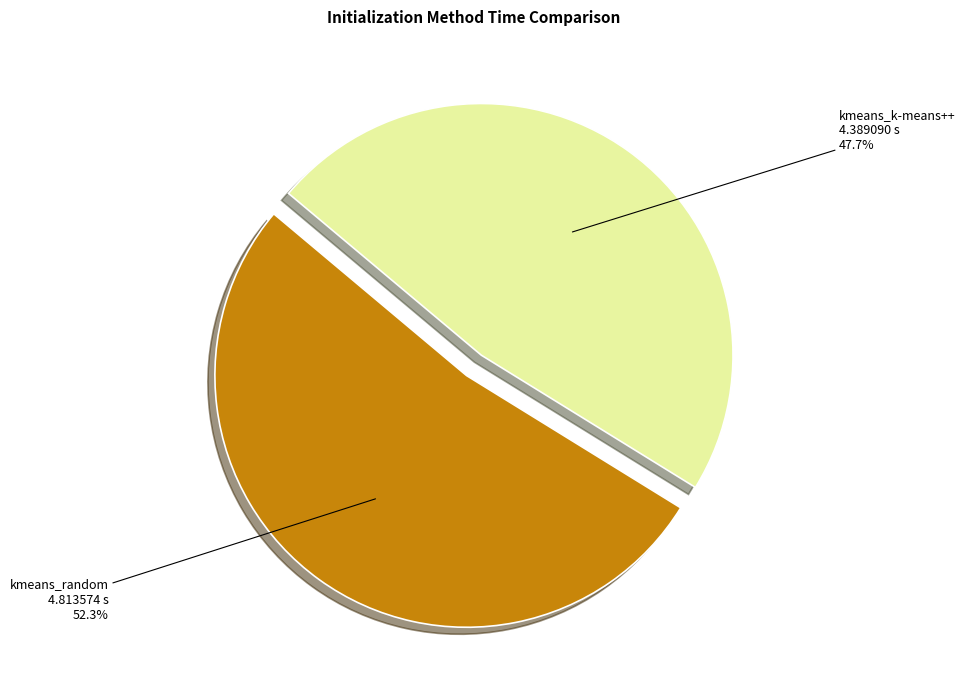

How many segments does this pie chart have?

2